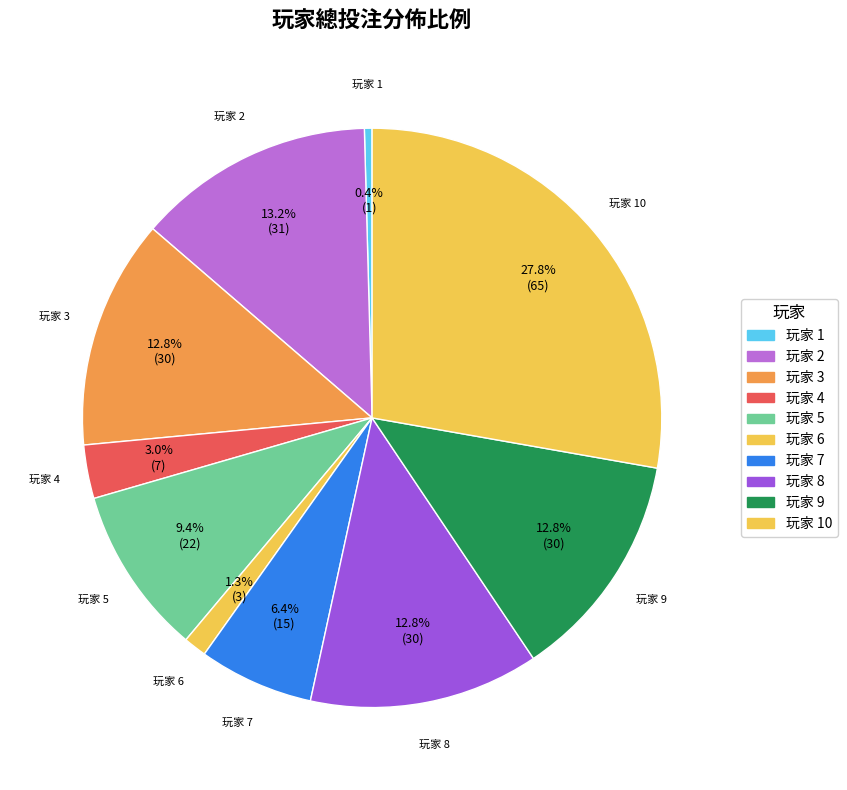

To the nearest percent, what is the difference between the largest and smallest slice percentages?

27%